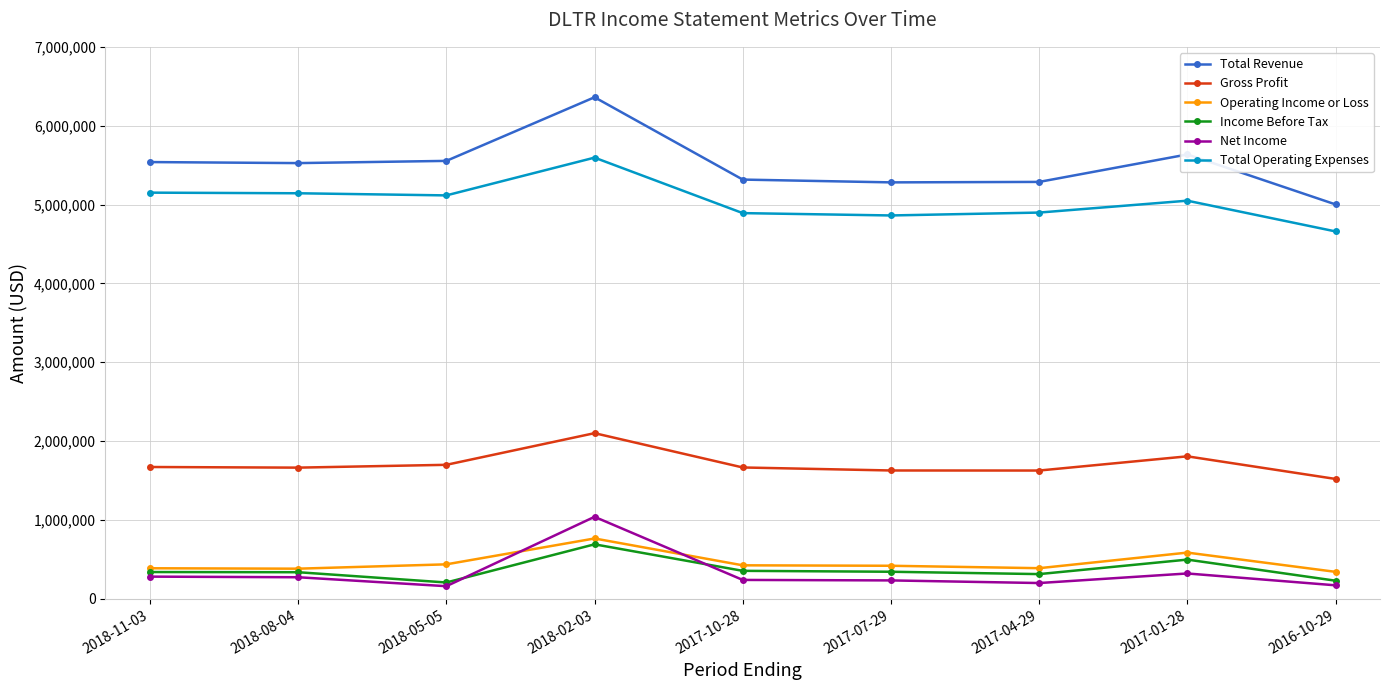

How many values in the Operating Income or Loss series are below 419500?

4